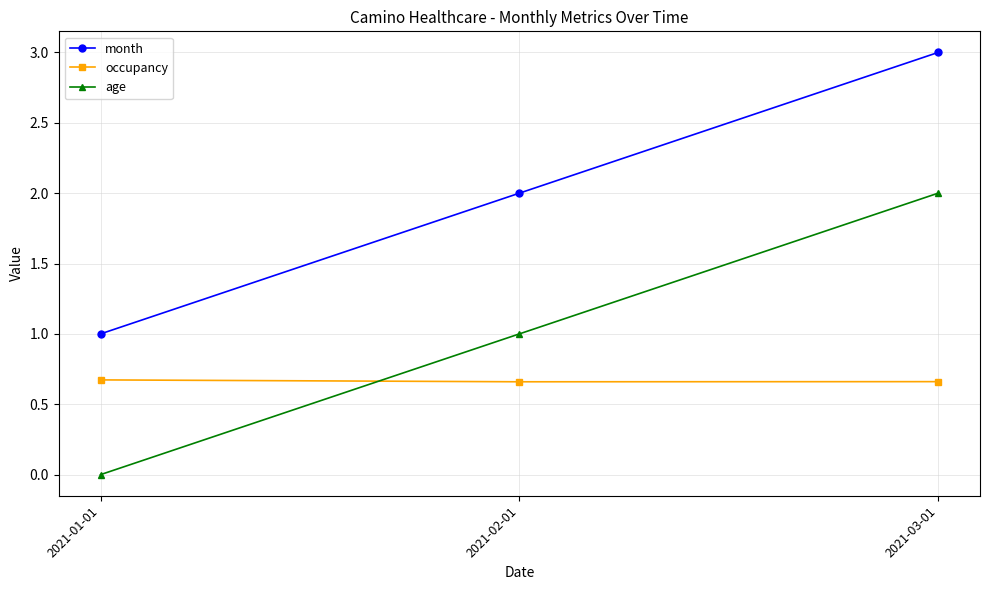

What is the spread (max minus min) of values at 2021-03-01?

2.3